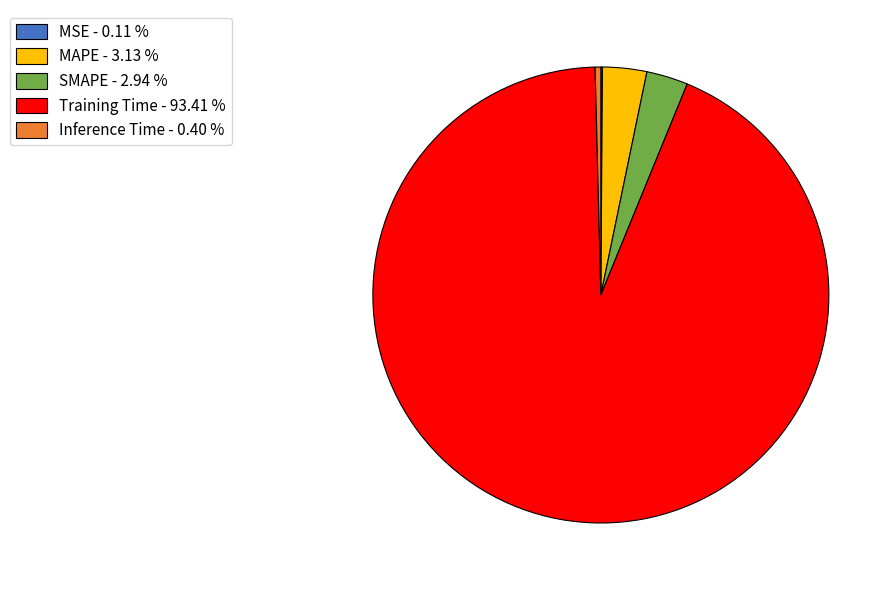

Combined, do MAPE - 3.13 % and Training Time - 93.41 % account for over 50%?

Yes